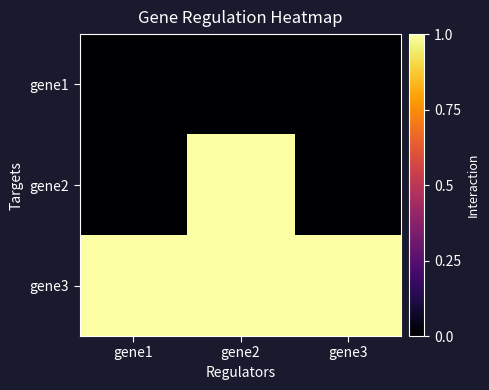

Which category has the lowest value across all series?

gene1